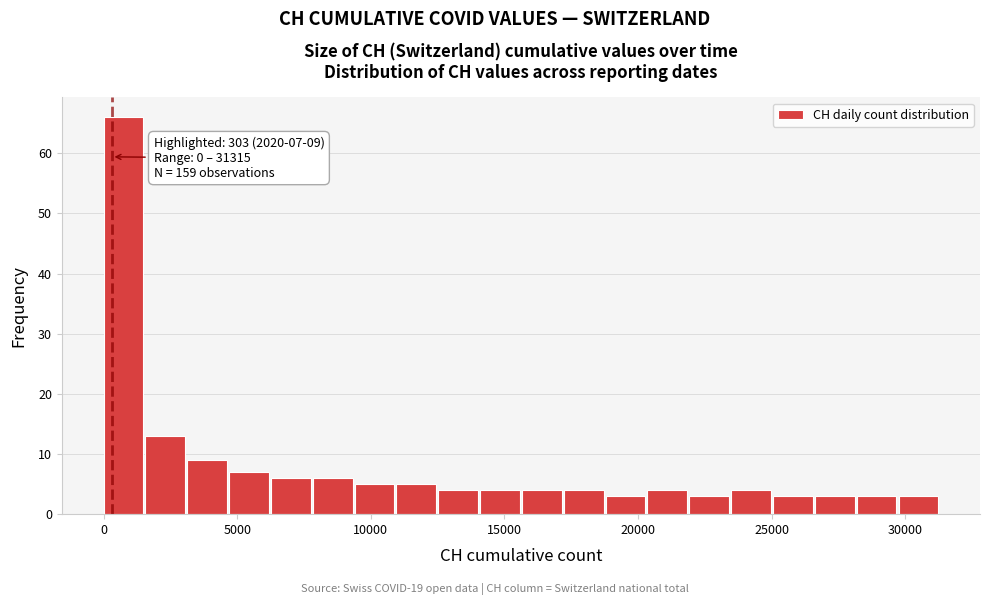

Around what value on the x-axis is the tallest bar? Give the approximate position of its centre, as read against the axis.

500